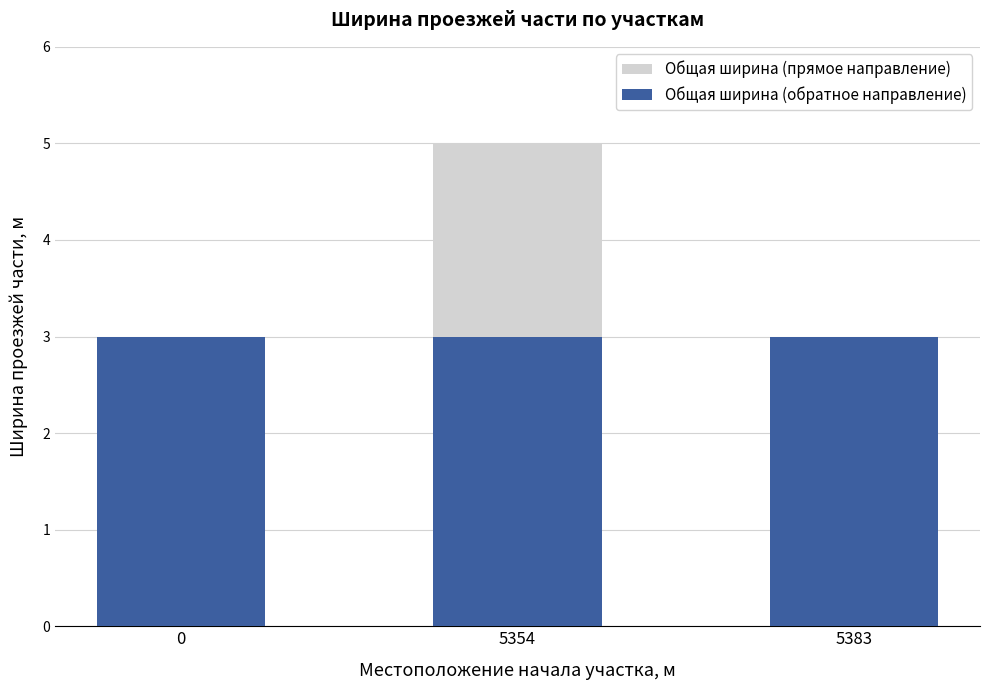

What is the difference between the maximum and second lowest values in the Общая ширина (прямое направление) series?

2